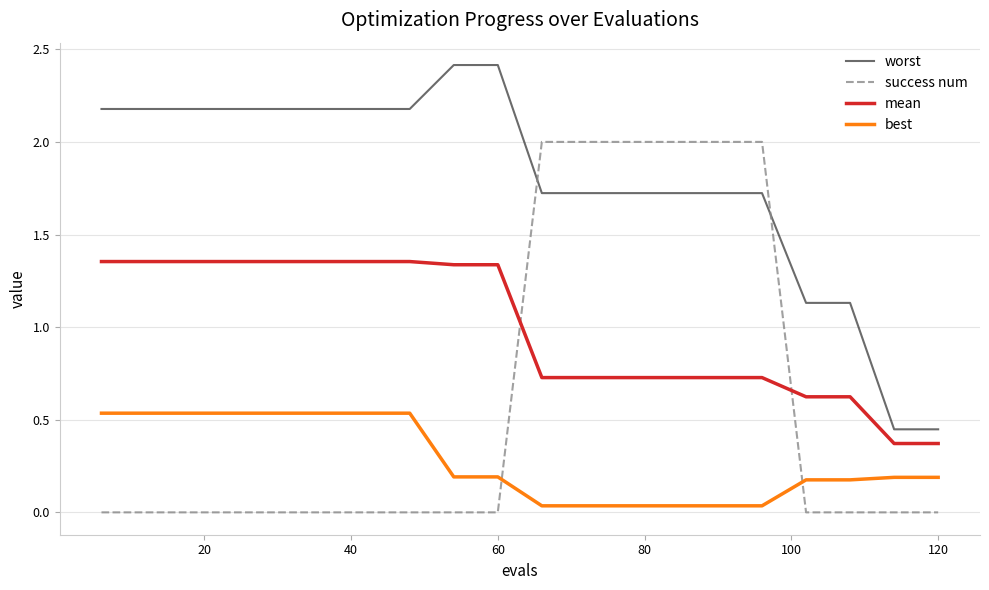

What is the maximum value shown in the chart?

2.4